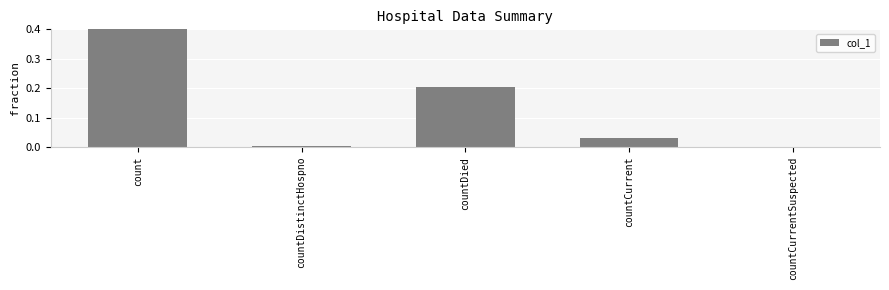

Which label corresponds to the smallest value in the chart?

countCurrentSuspected